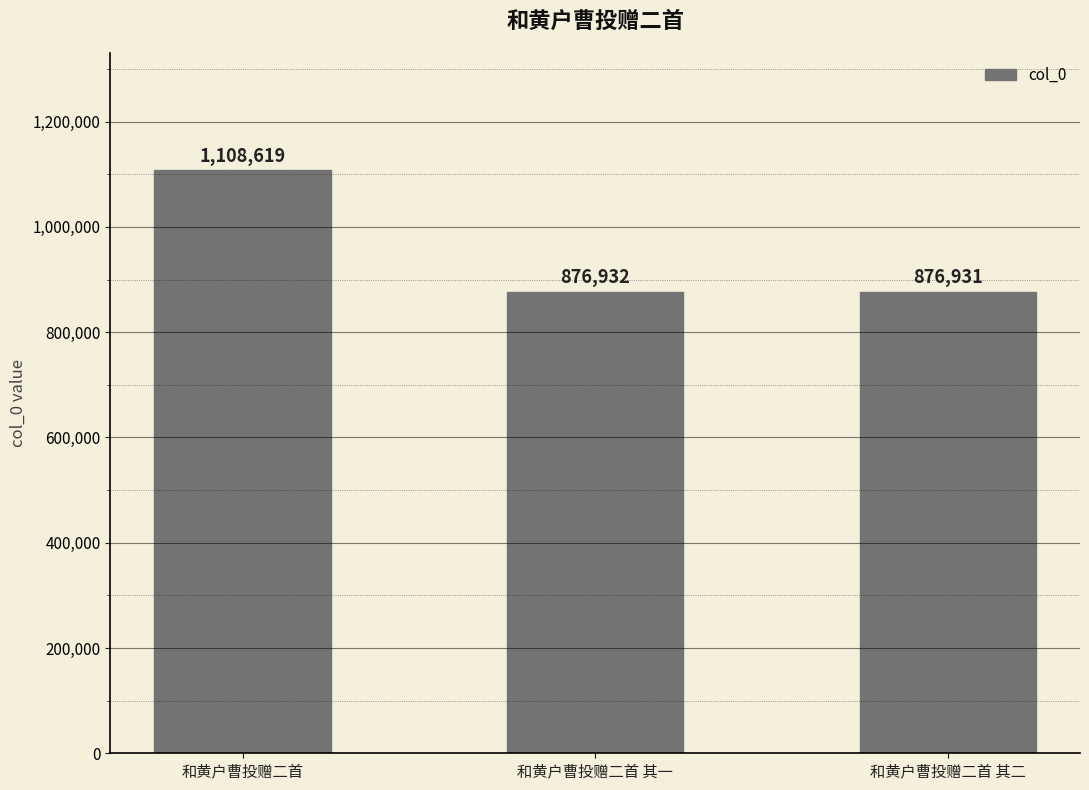

Reading left to right, transcribe all the data shown in this chart.

1108619	876932	876931